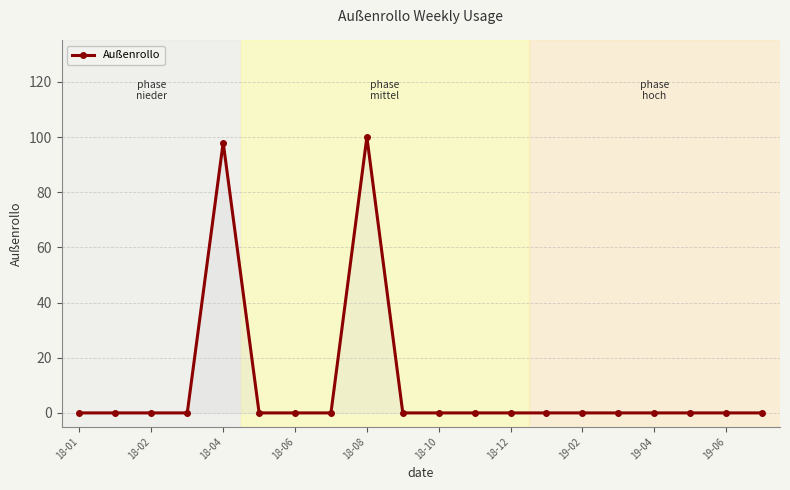

What is the maximum value shown in the chart?

100